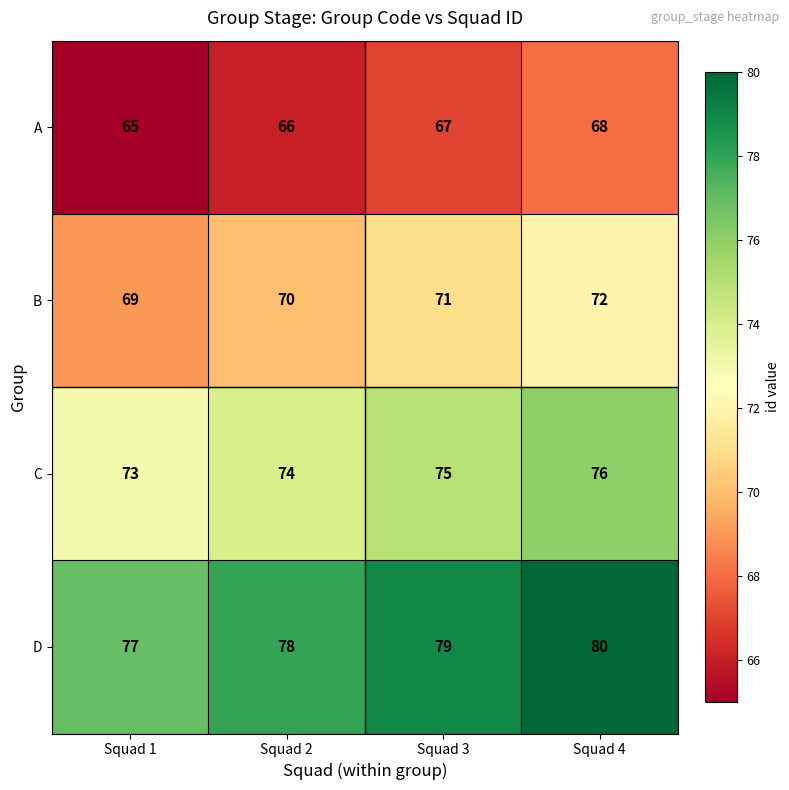

What is the difference between the highest and lowest values at Squad 4?

12